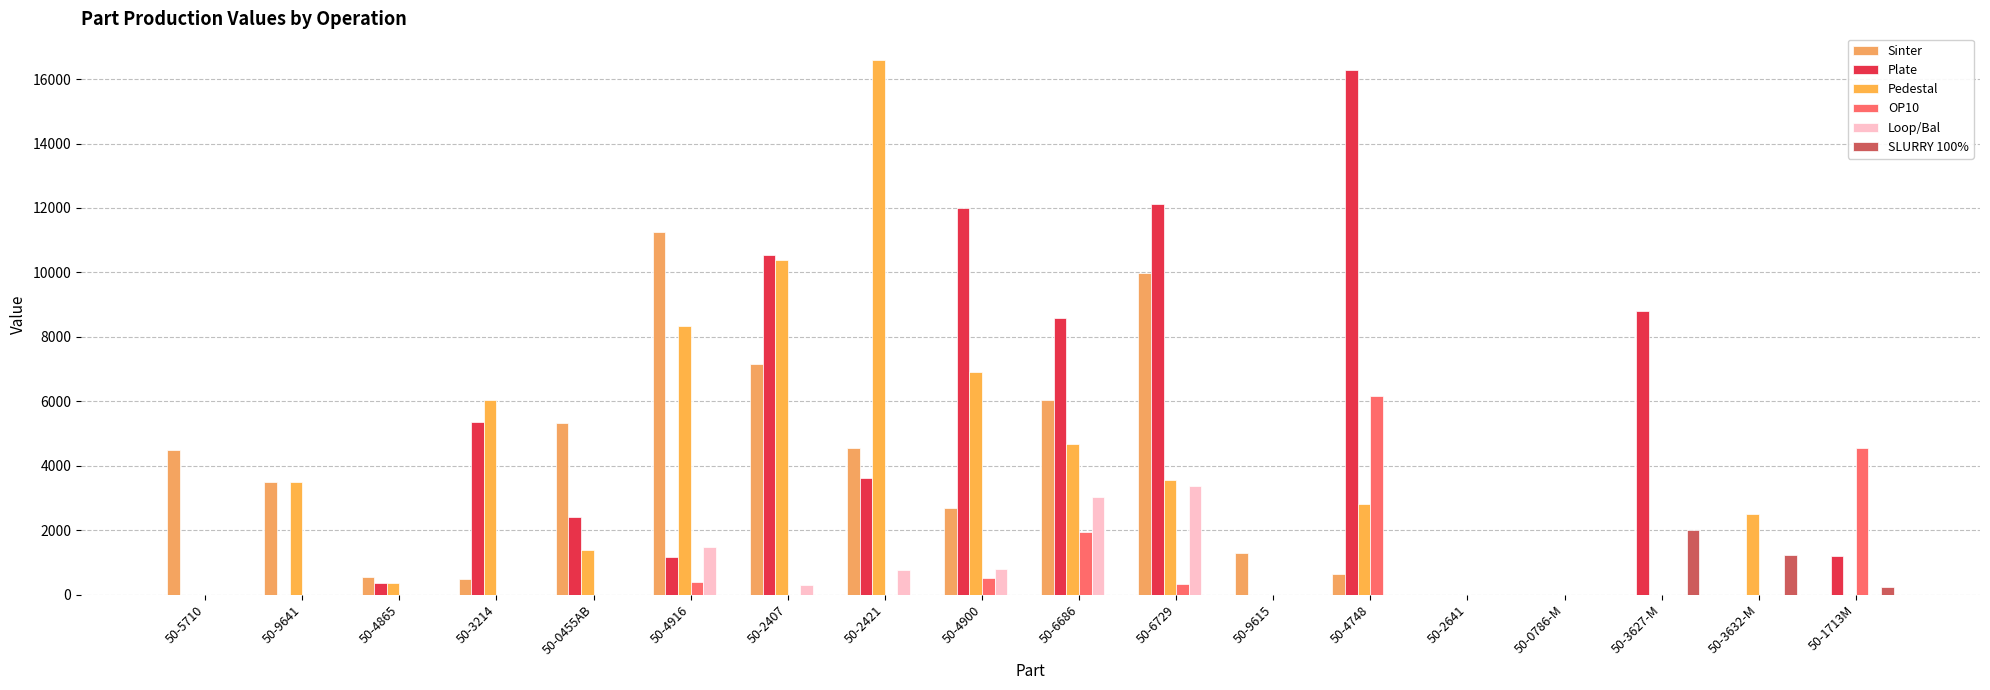

What is the total value across all series at 50-5710?

4500.0